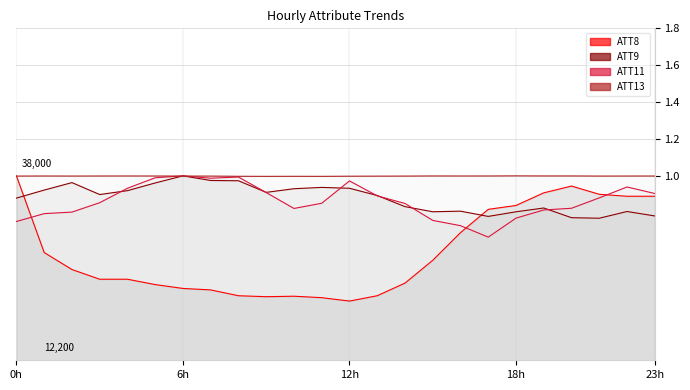

True or false: ATT11 has more than 1 interior local peaks.

True